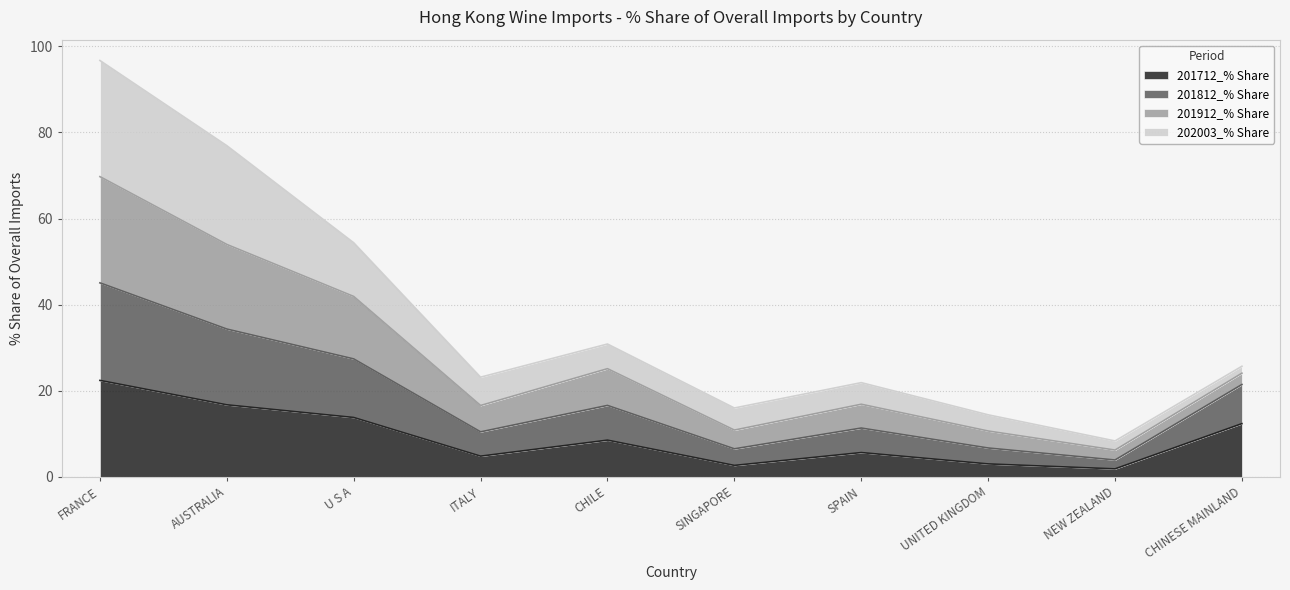

At which category is the sum across all series the highest?

FRANCE